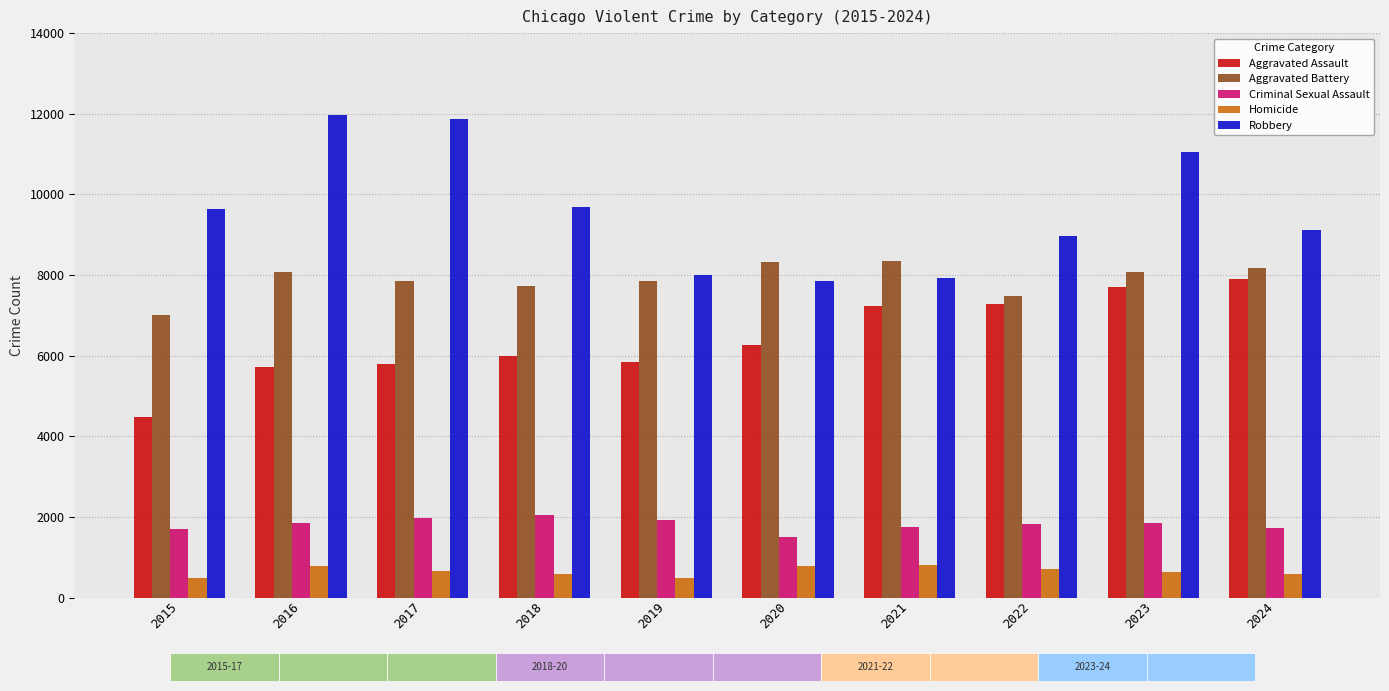

The value of Aggravated Battery at 2016 is 8085. True or false?

True